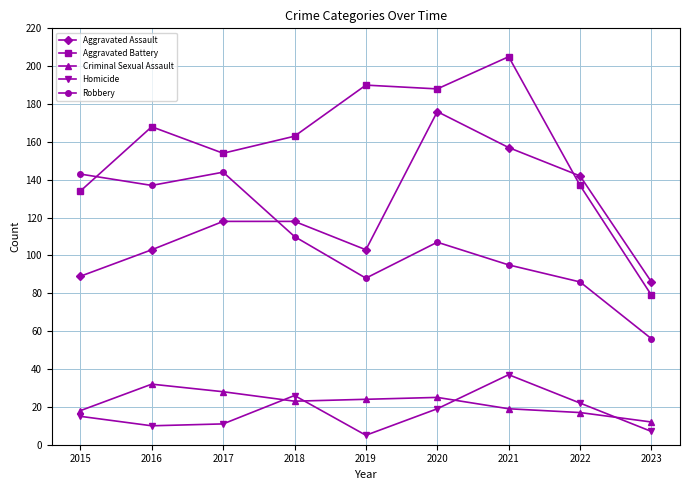

Which series has the largest total across all categories?

Aggravated Battery